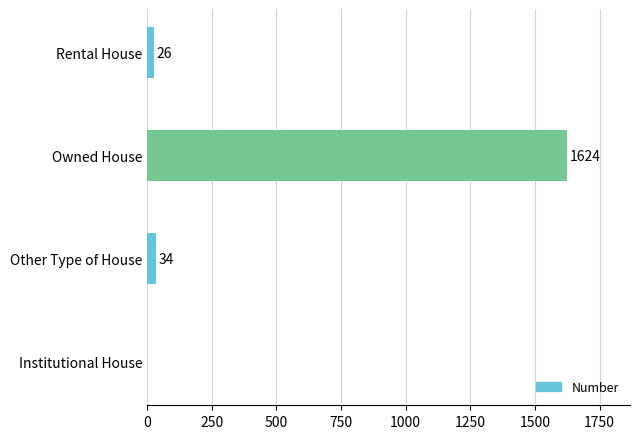

Reading top to bottom, list all the values displayed in this chart.

Rental House=26	Owned House=1624	Other Type of House=34	Institutional House=0